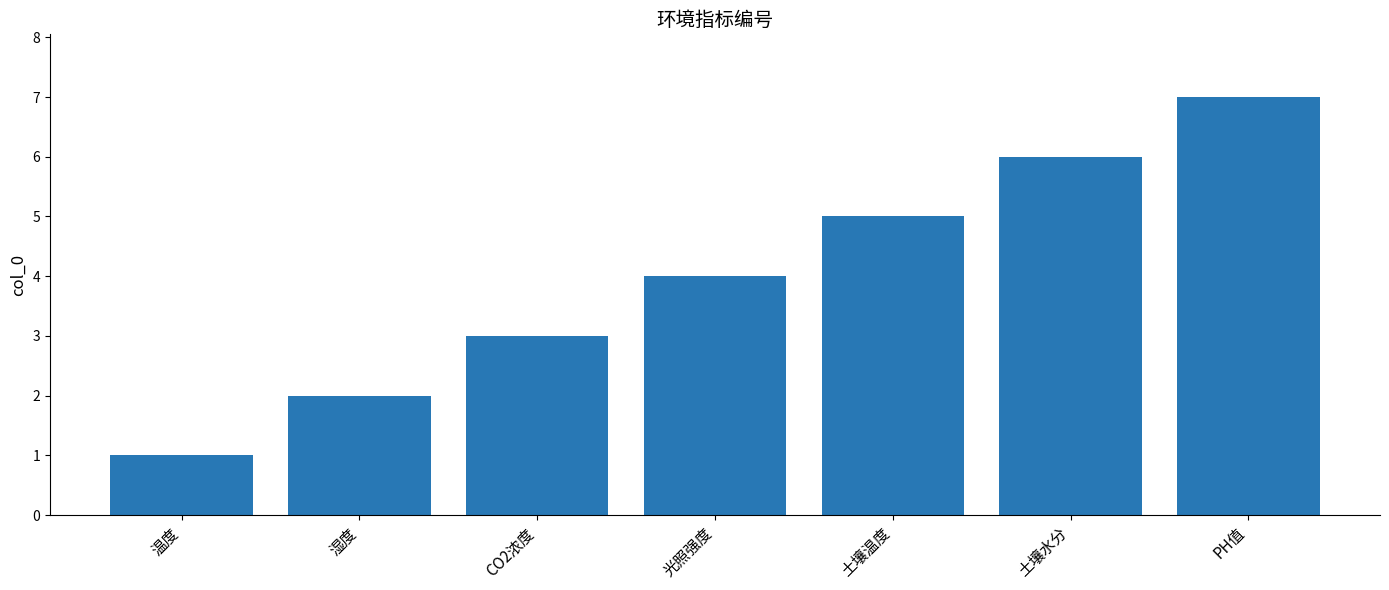

What is the average value?

4